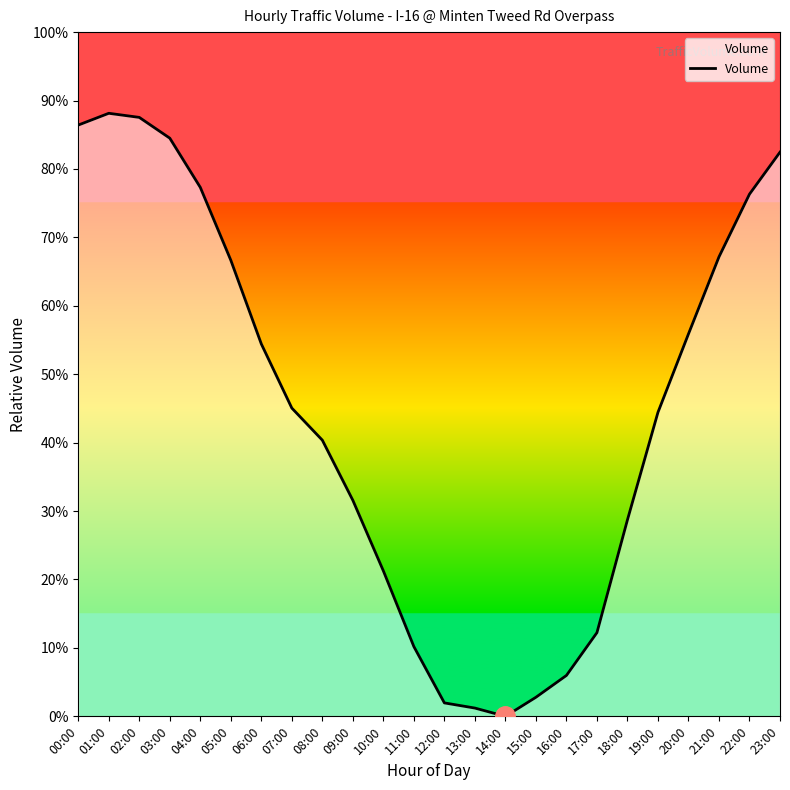

What is the change in value from 00:00 to 17:00?

-74.2